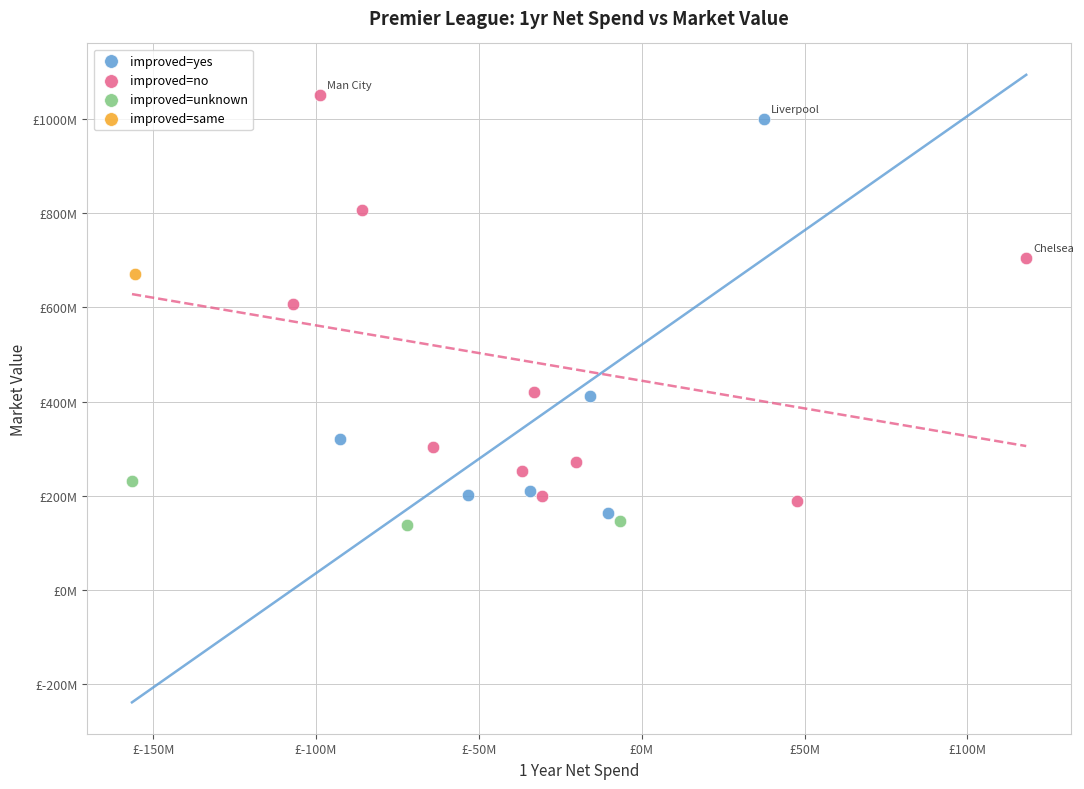

What are all the series names shown in the legend?

improved=yes, improved=no, improved=unknown, improved=same